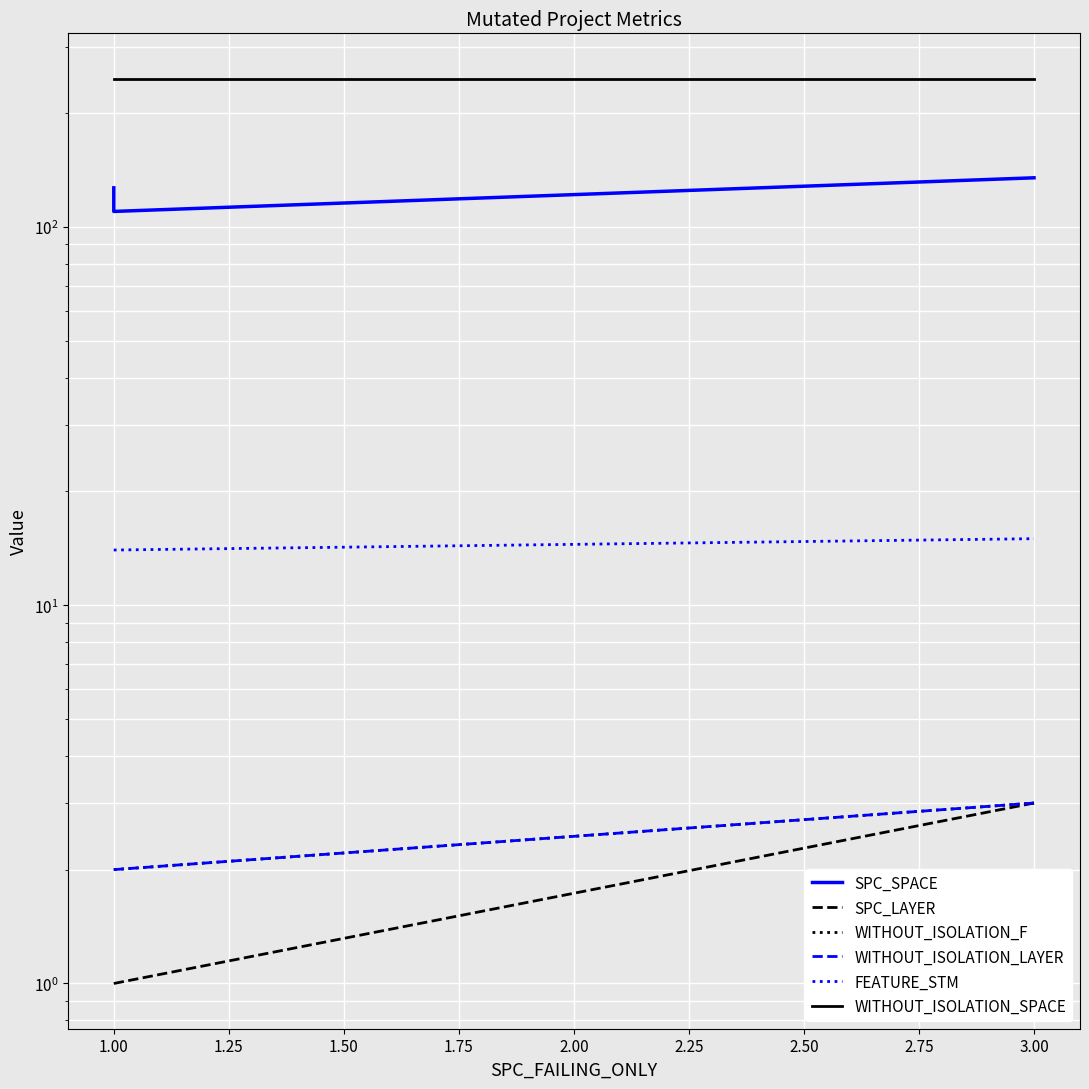

Which series has the largest range (max minus min)?

SPC_SPACE